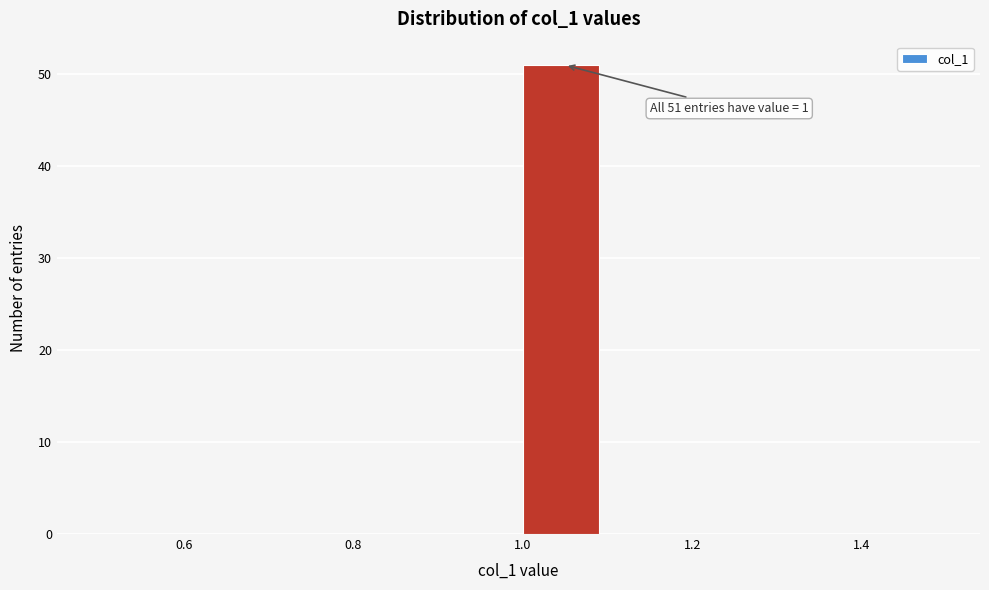

Over which range of the x-axis is the bar tallest?

1.0 to 1.1